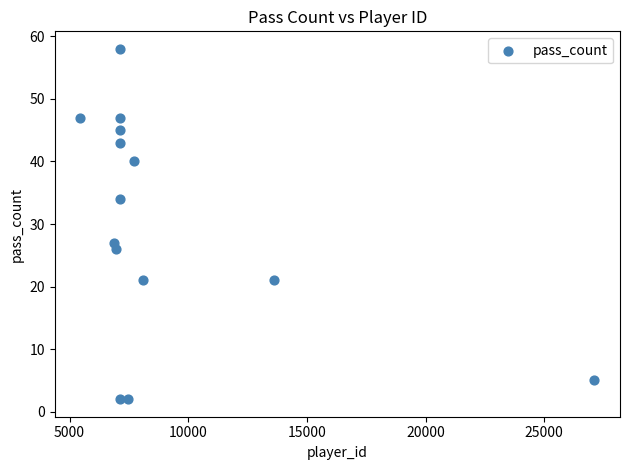

What Y value in the scatter plot is closest to 30?

27